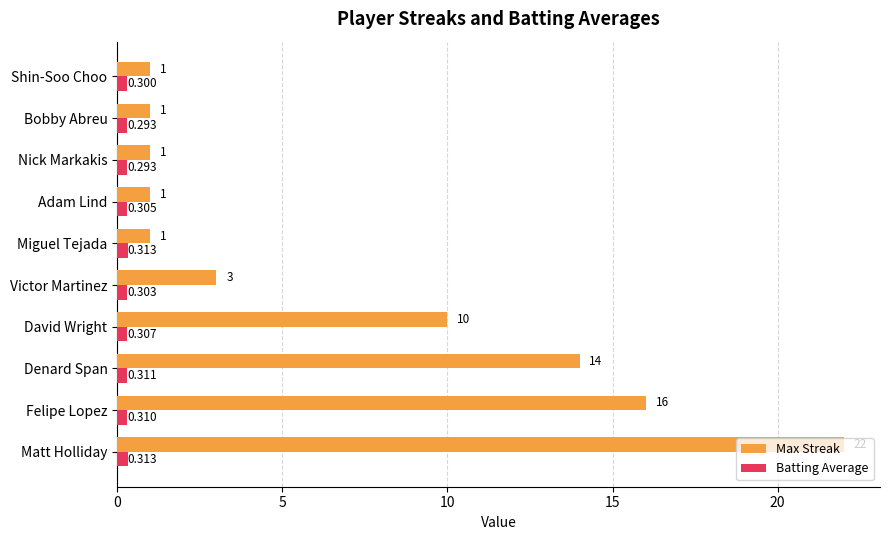

List the series in order of their overall mean, highest first.

Max Streak, Batting Average